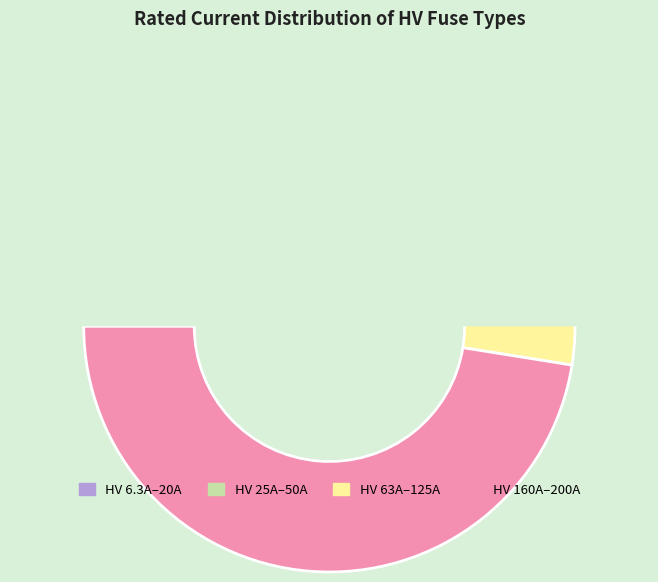

Which category has the smallest portion of the pie?

HV 6.3A